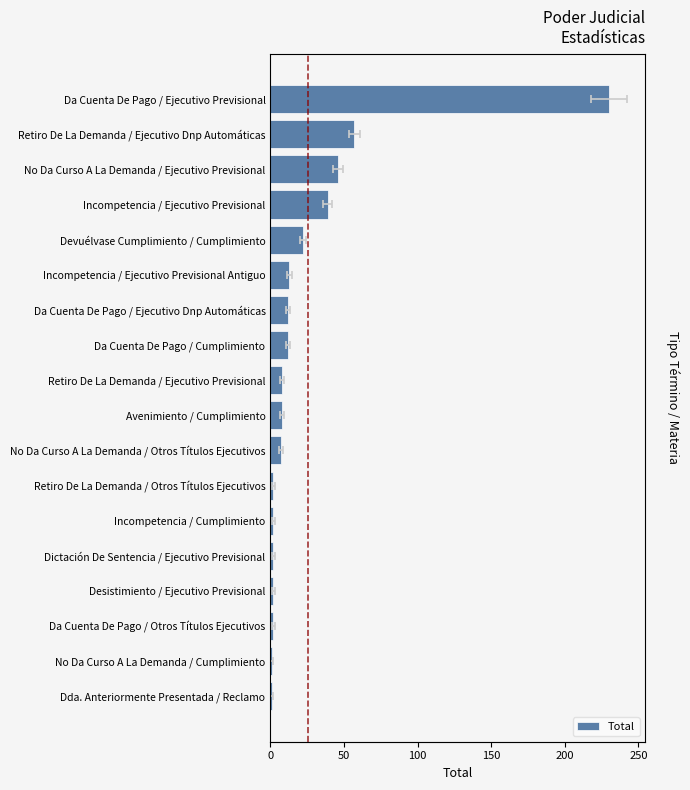

The chart shows a value of 1 at Retiro De La Demanda / Otros Títulos Ejecutivos. True or false?

False